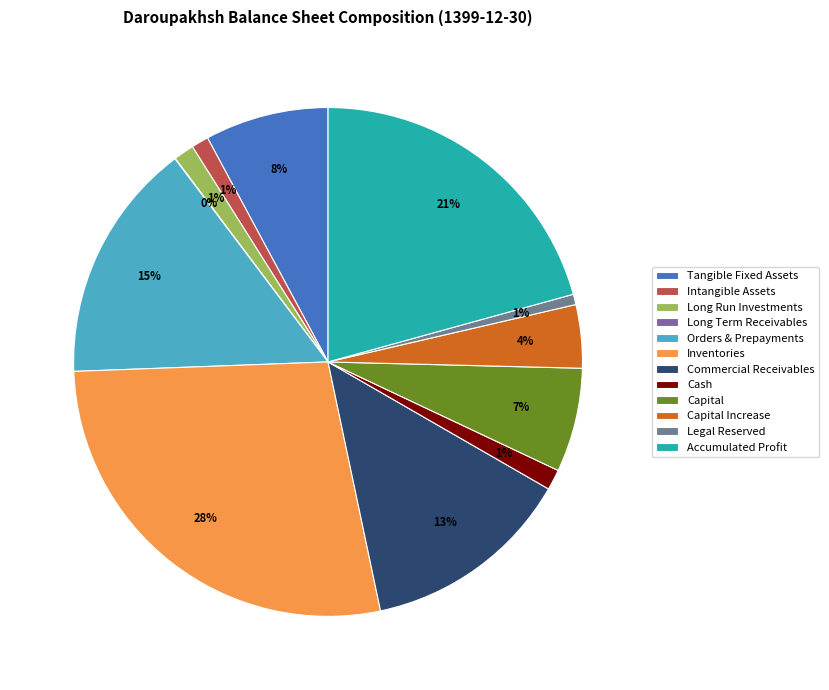

What percentage is the Capital Increase slice, to the nearest percent?

4%